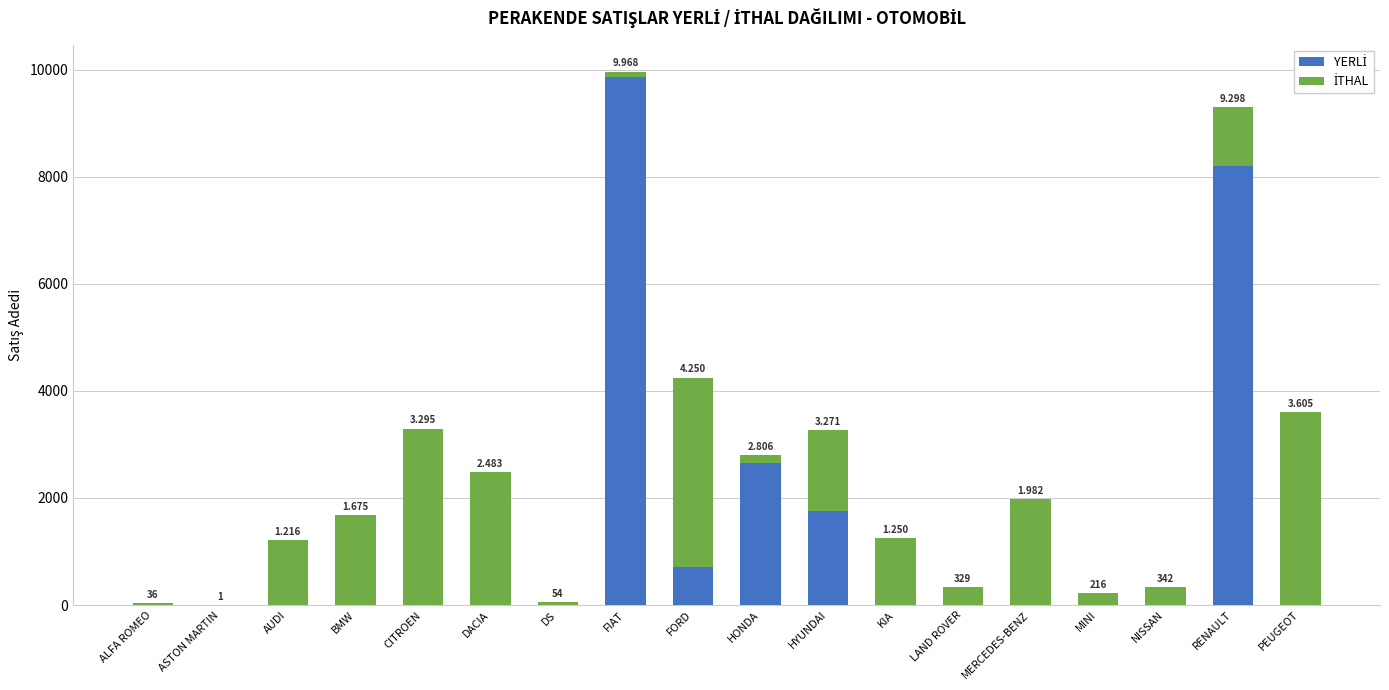

Which series has the largest total across all categories?

YERLİ